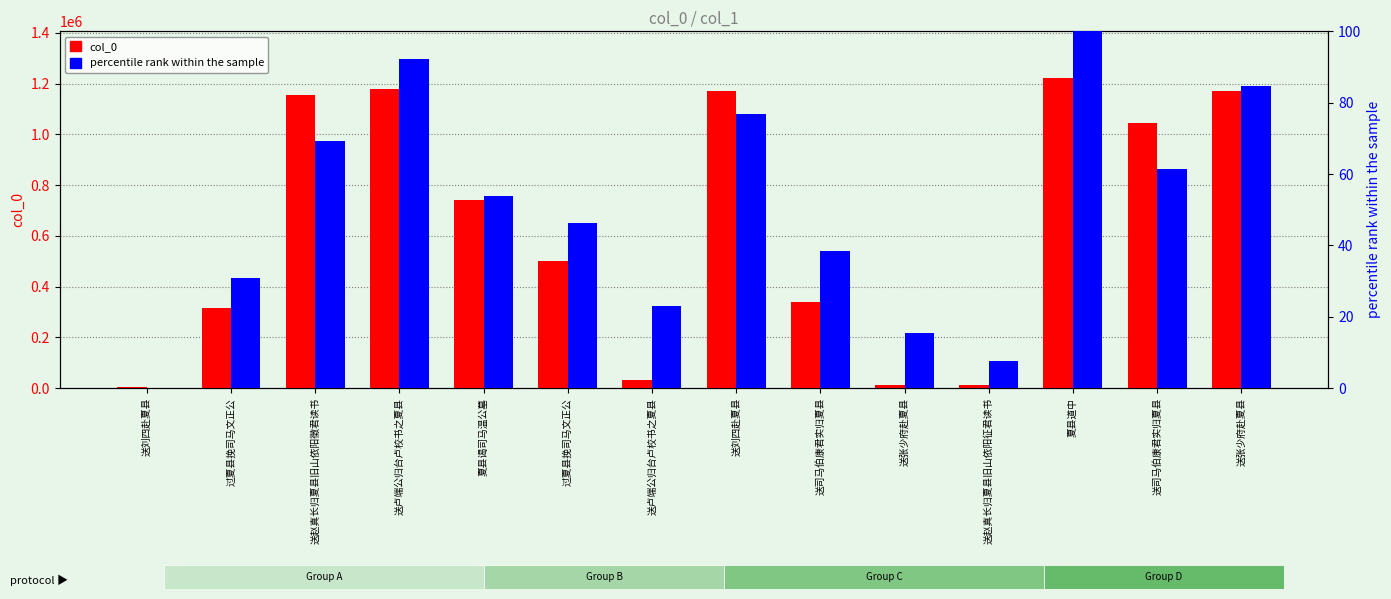

How many bars are there in each group?

2